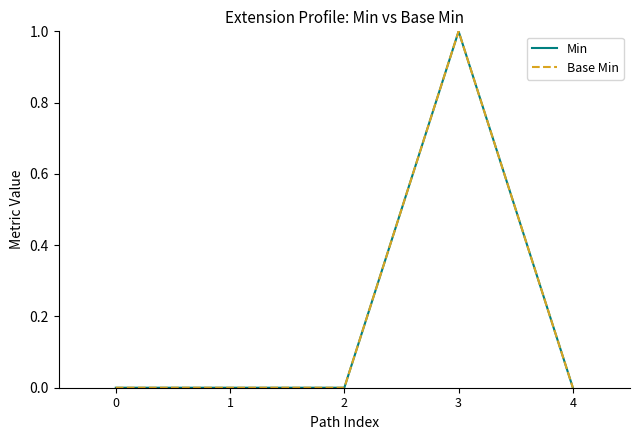

Is this an area chart (filled region under the line)?

No